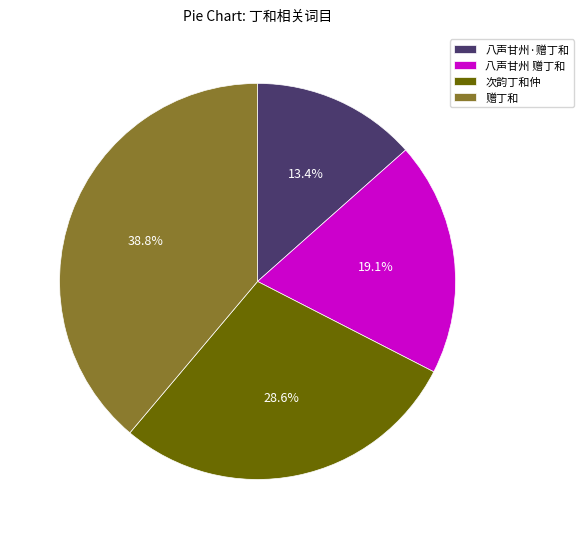

To the nearest percent, what is the difference between the largest and smallest slice percentages?

25%